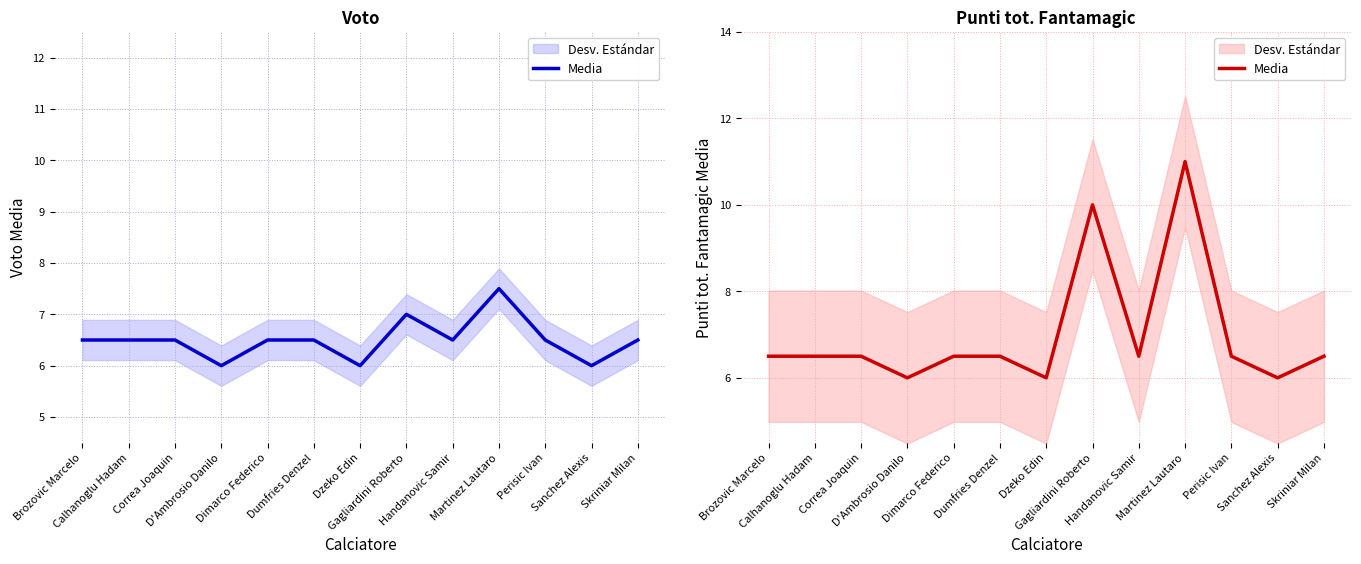

Between D'Ambrosio Danilo and Brozovic Marcelo, which is larger?

Brozovic Marcelo